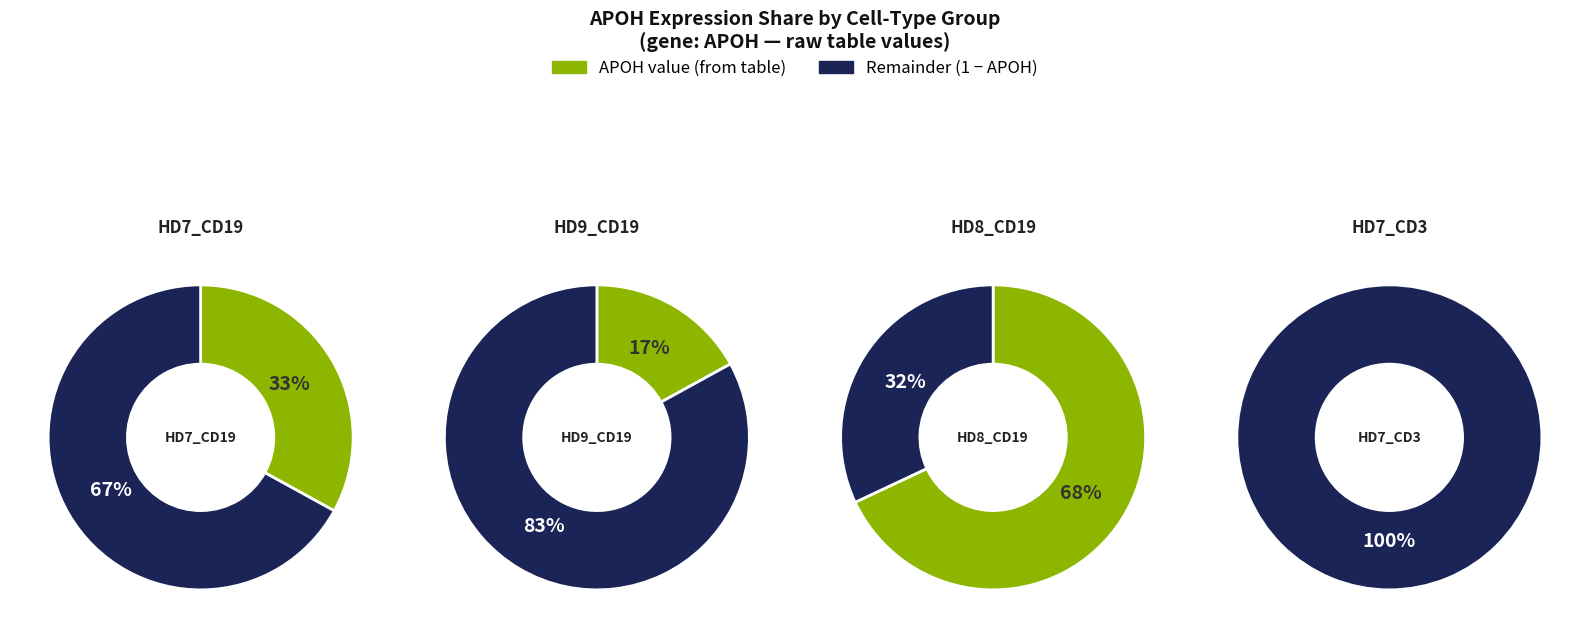

How many slices are in this pie chart?

2